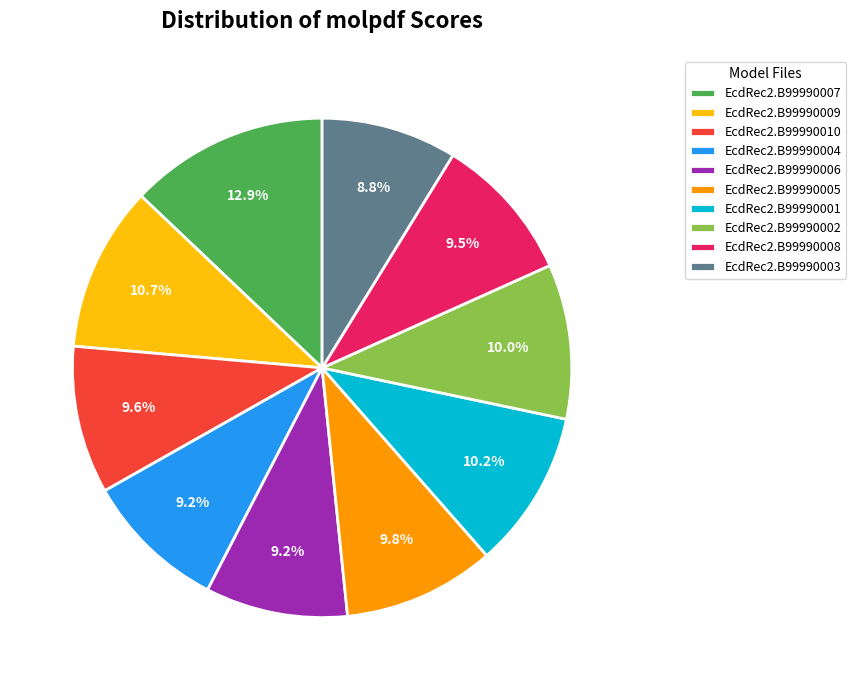

Which category has the biggest portion of the pie?

EcdRec2.B99990007